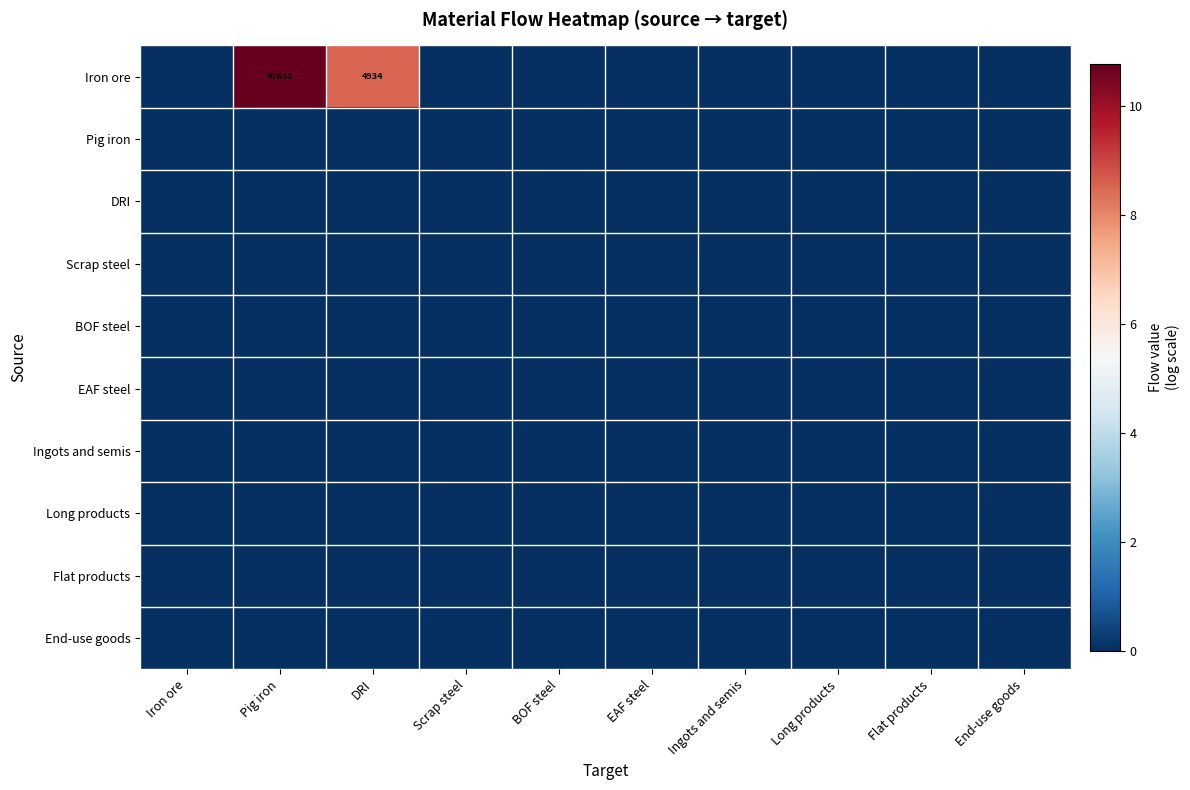

The value of Iron ore at DRI is 2448. True or false?

False